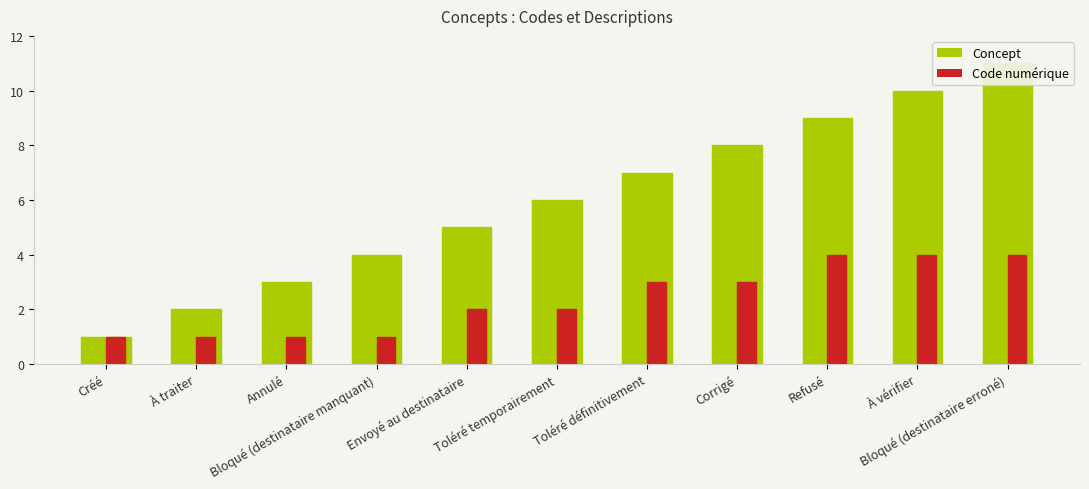

What is the average value of the Code numérique series?

2